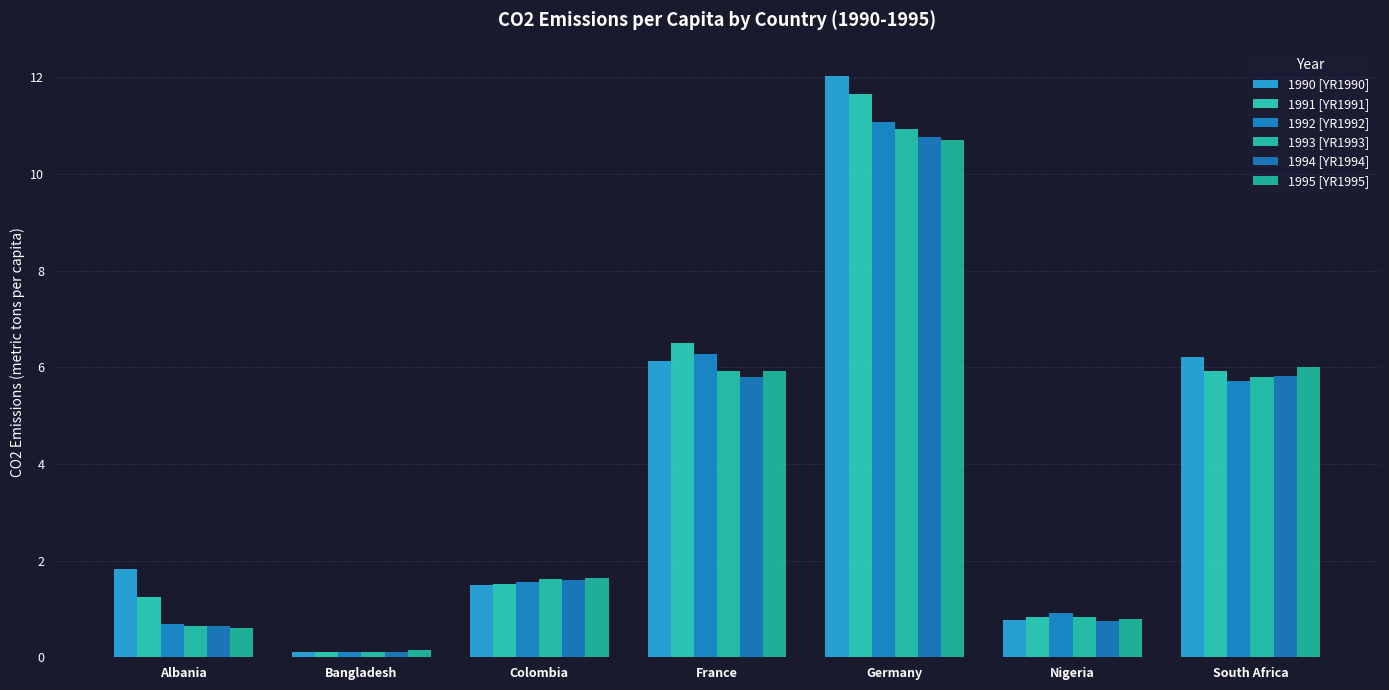

What is the label of the 3rd bar from the right?

Germany